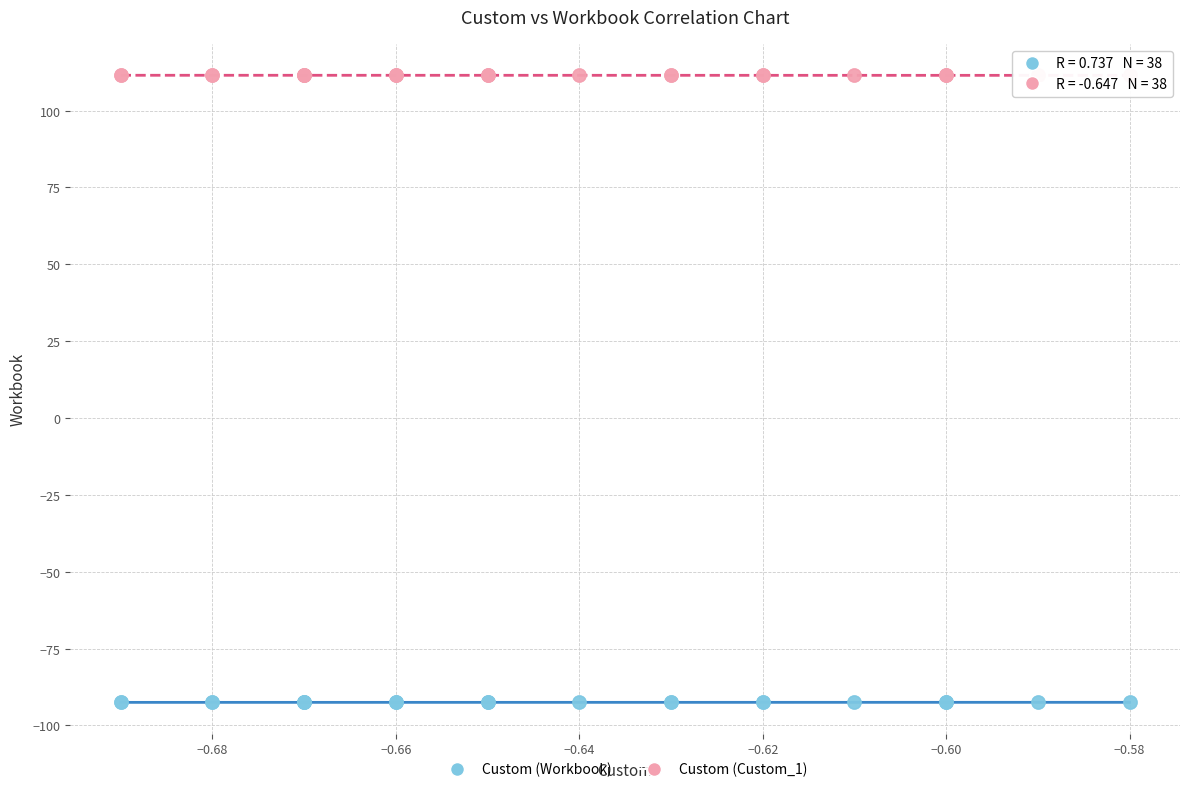

Which series reaches the maximum Y coordinate?

Custom (Custom_1)